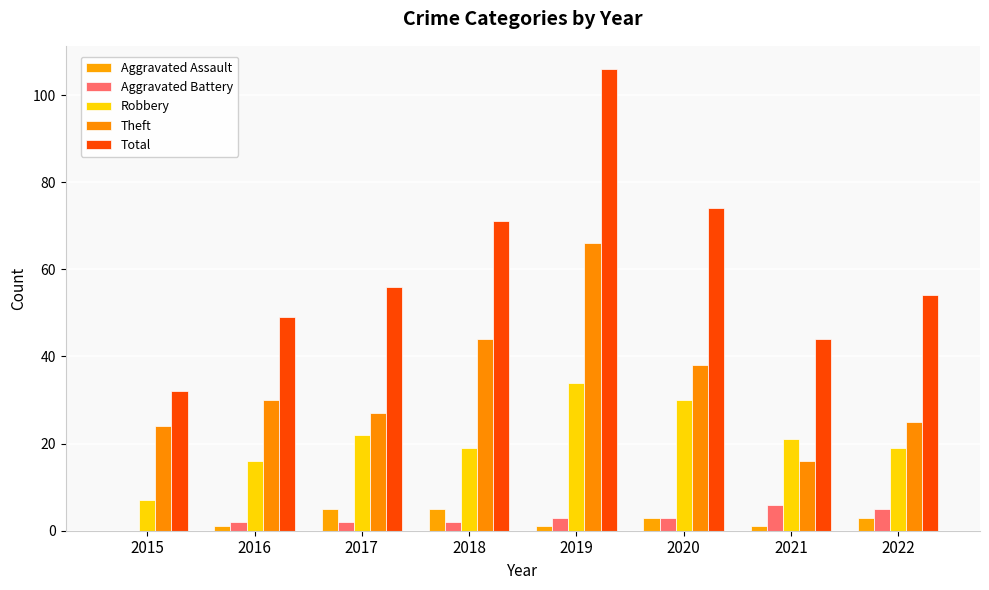

Which has a higher value, 2017 or 2019?

2017